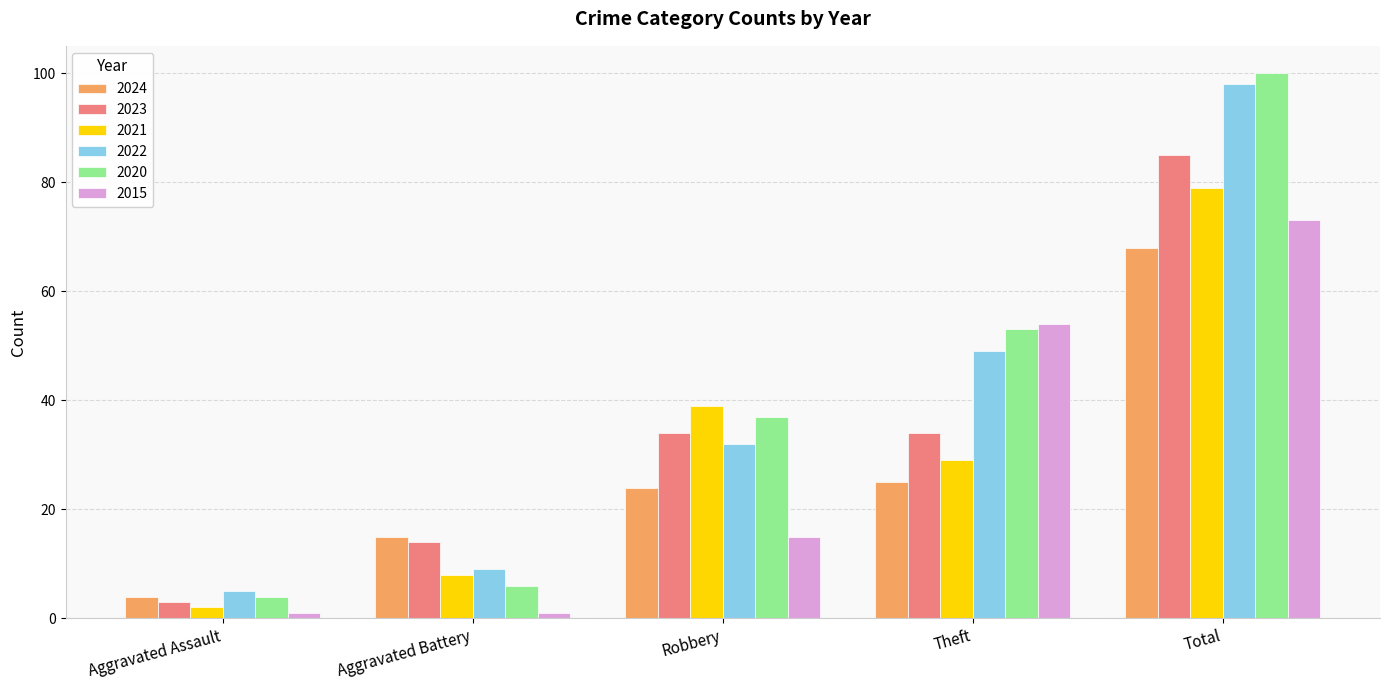

What is the label of the 5th bar from the left?

Total